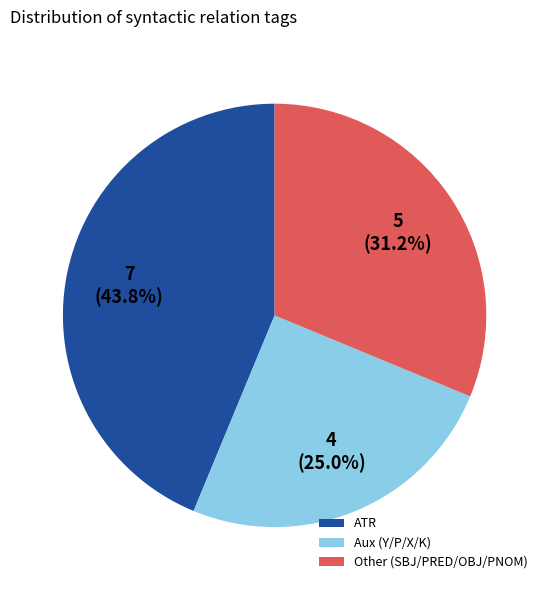

Which slice is the largest?

ATR